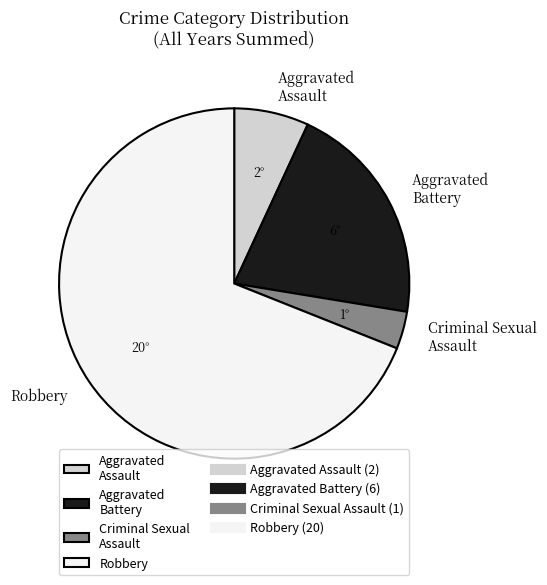

Is it true that Criminal Sexual Assault is 10% of the pie?

False